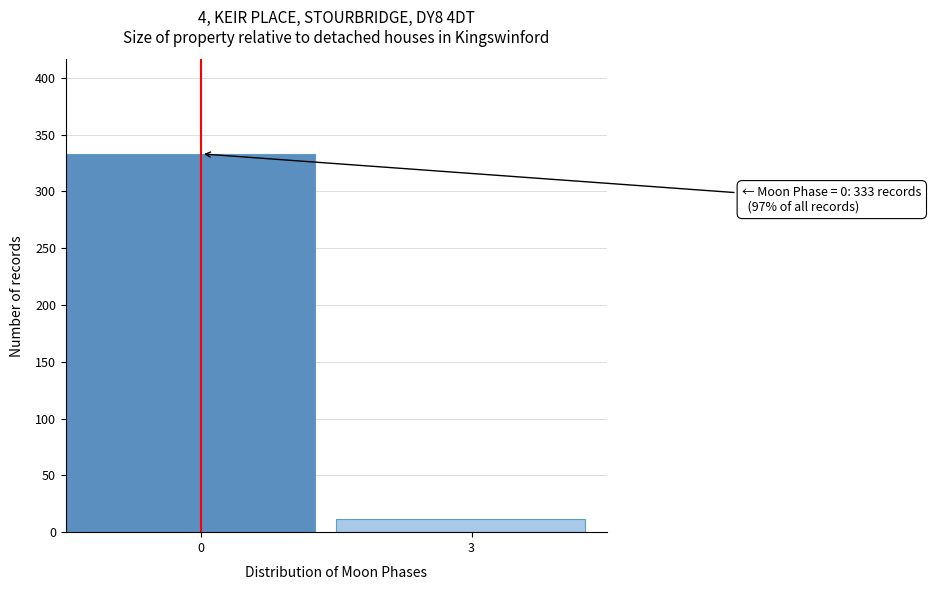

Reading left to right, what are all the values shown in this chart?

333	12